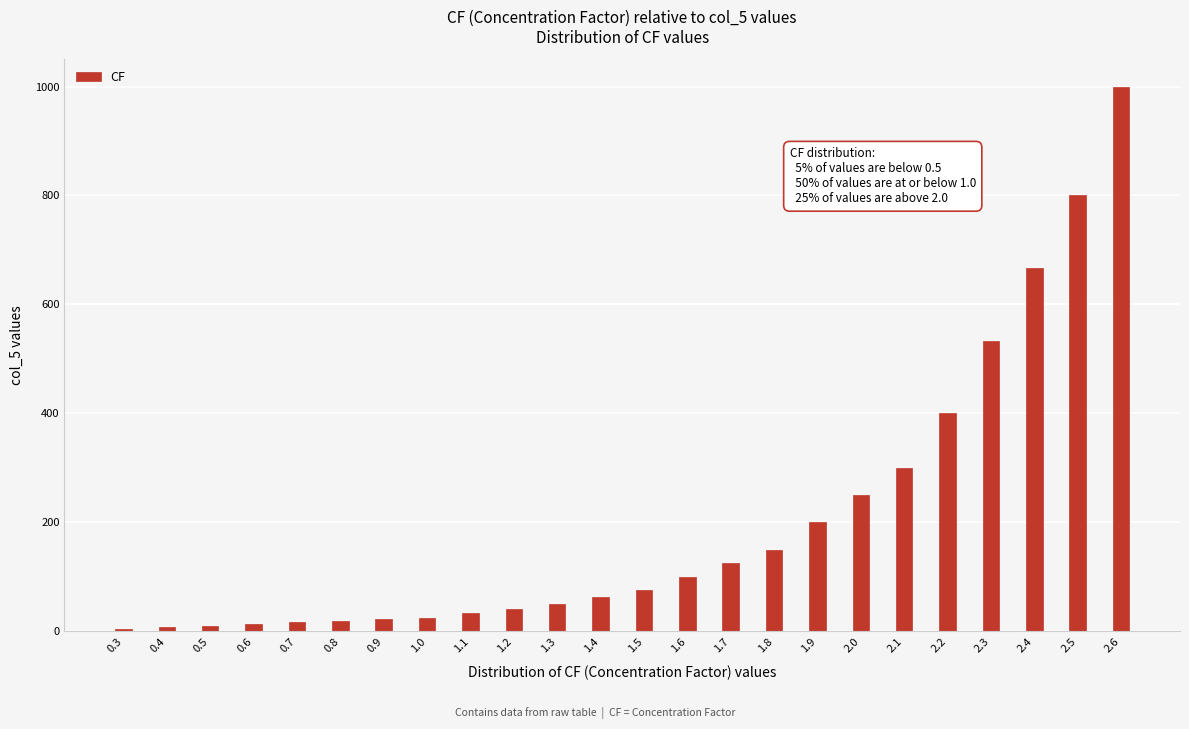

What is the average value?

204.5